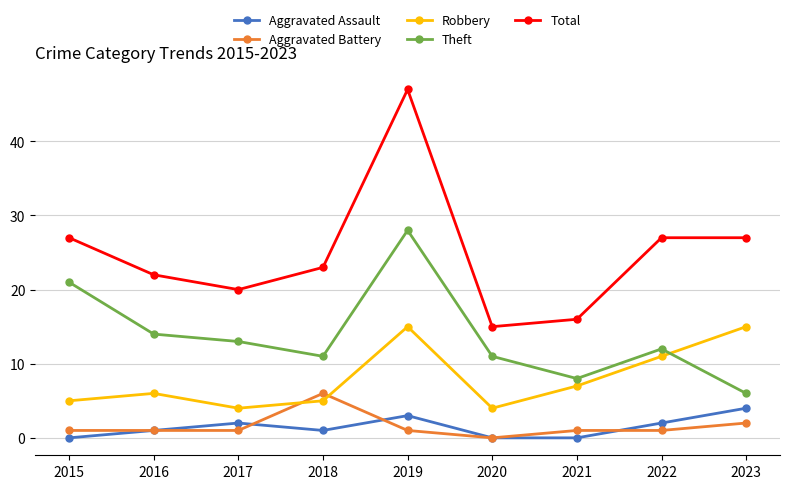

Rank the series by their maximum value, from highest to lowest.

Total, Theft, Robbery, Aggravated Battery, Aggravated Assault